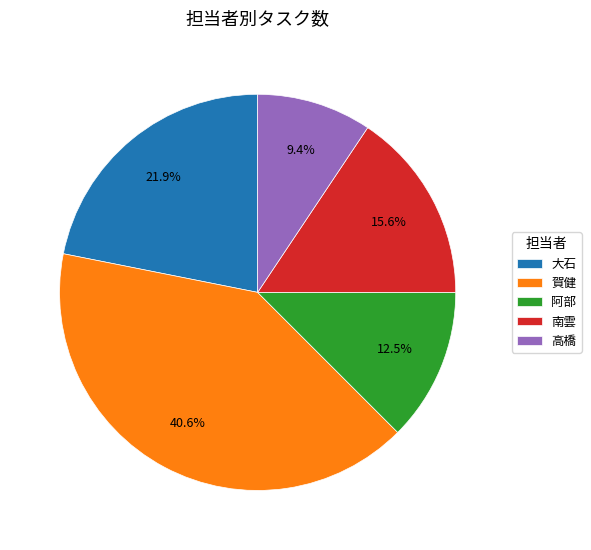

To the nearest percent, what percentage of the pie is 賀健?

41%